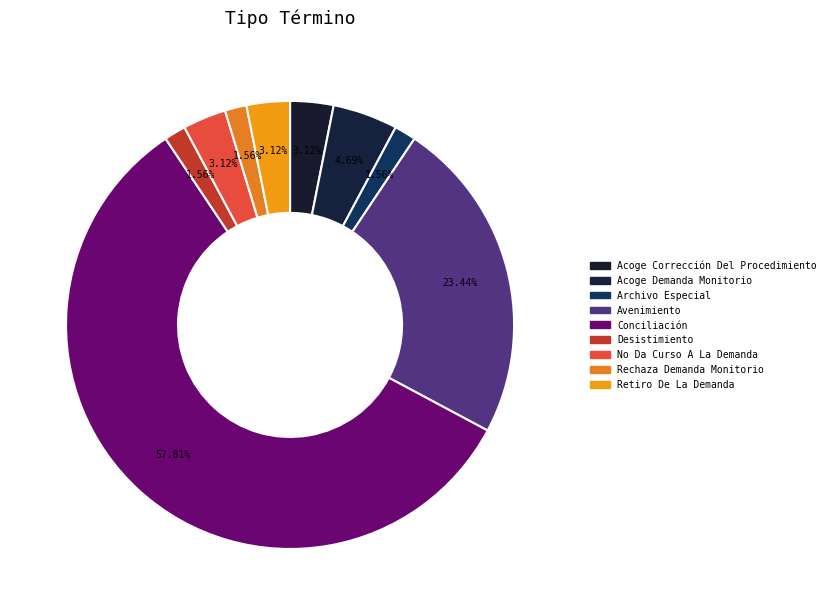

How many slices are in this pie chart?

9